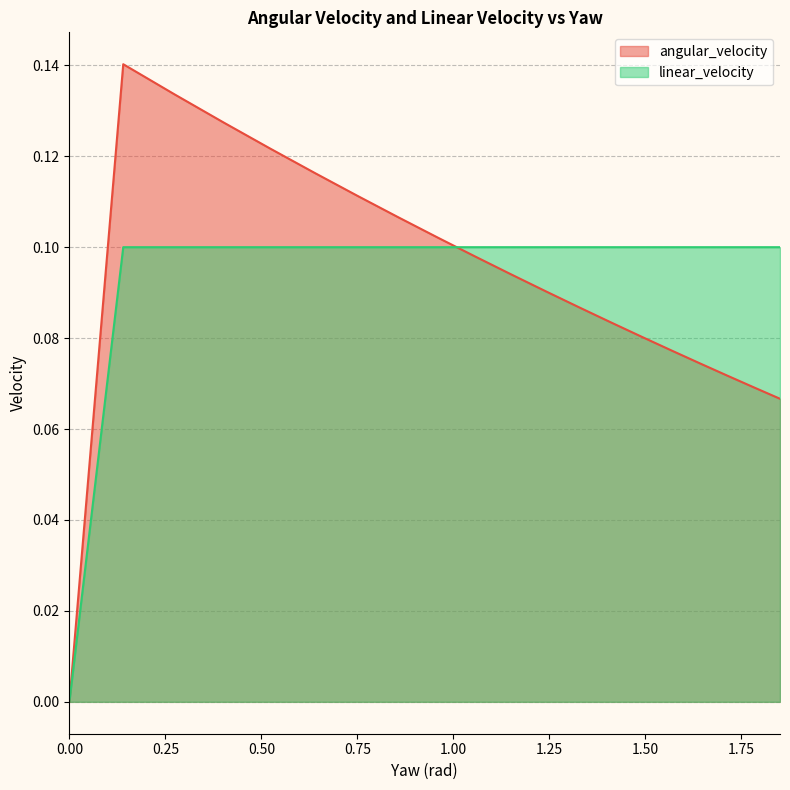

At 0.6393174861113105, list the series in order from smallest to largest.

linear_velocity, angular_velocity